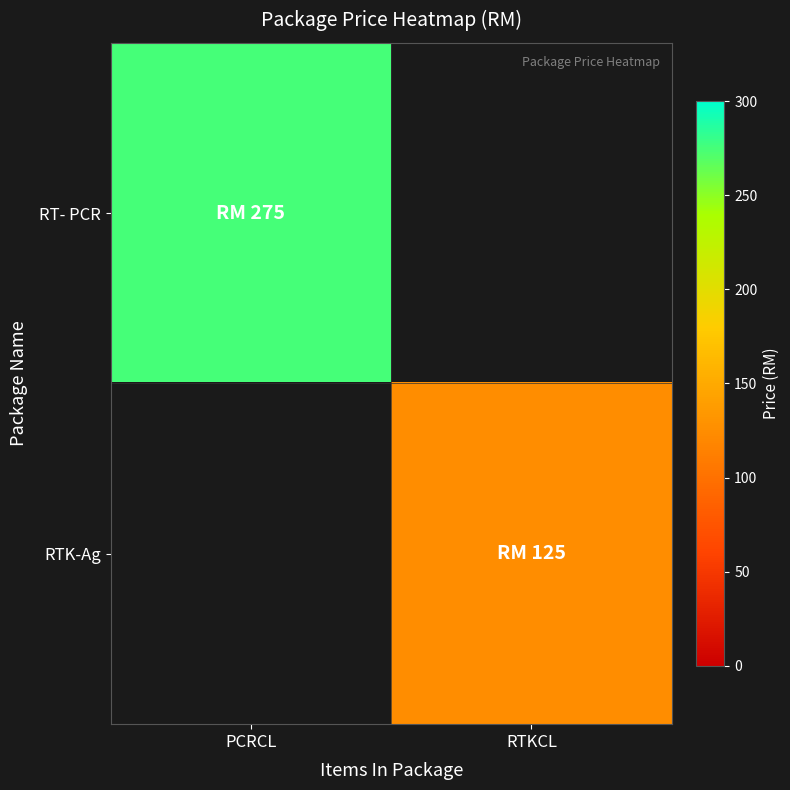

How many categories are shown in the chart?

2